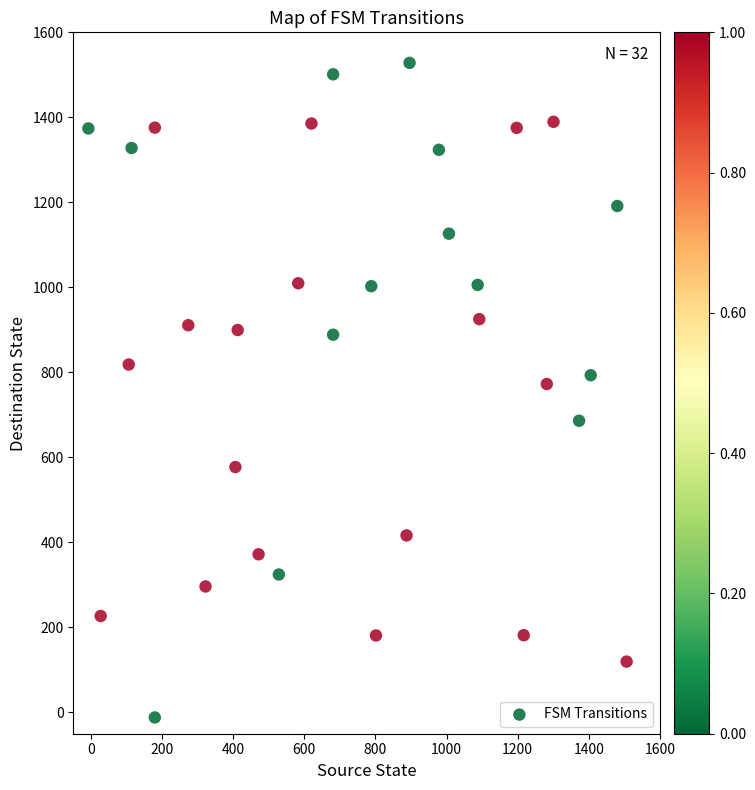

What is the range of Y values (max minus min)?

1539.9